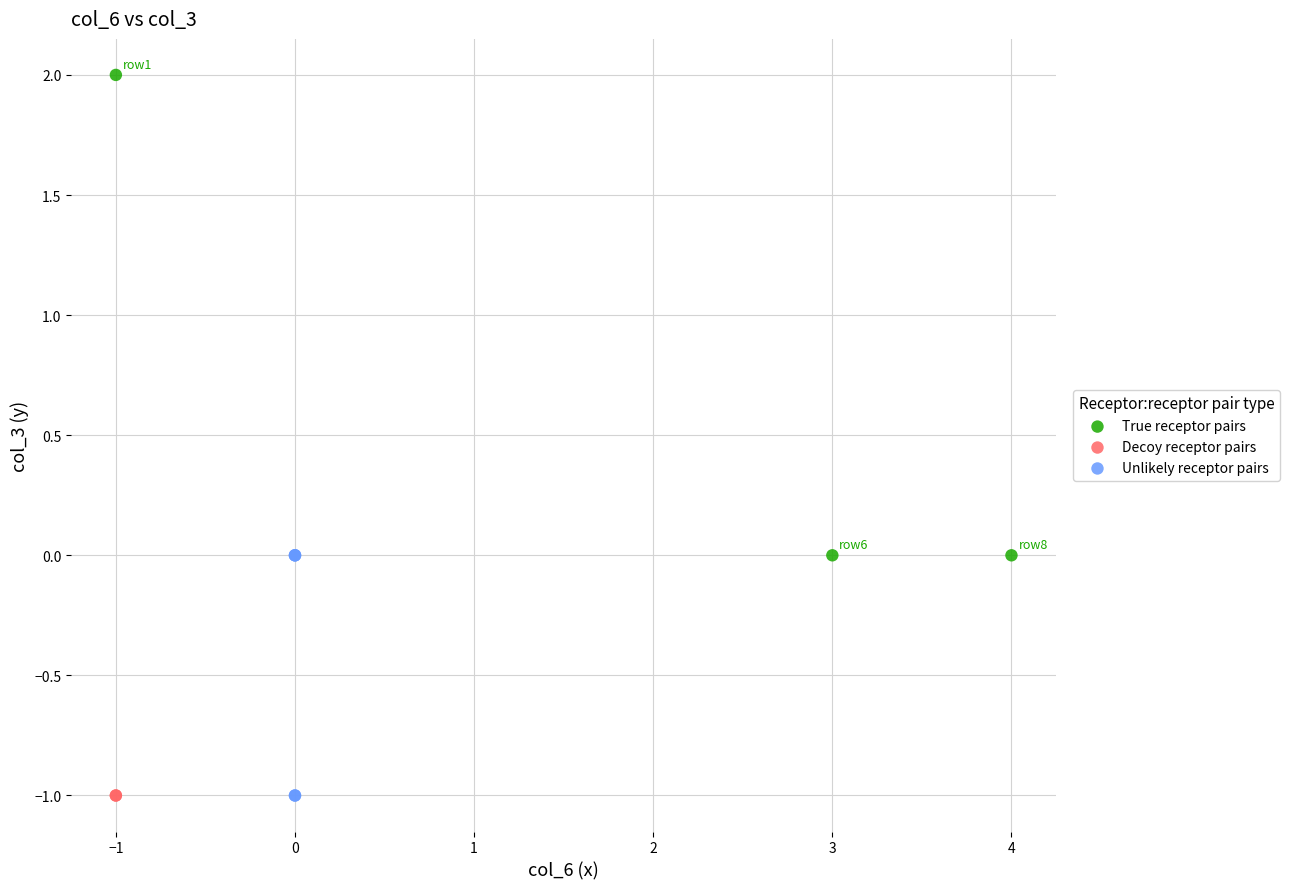

What are all the series names shown in the legend?

True receptor pairs, Decoy receptor pairs, Unlikely receptor pairs